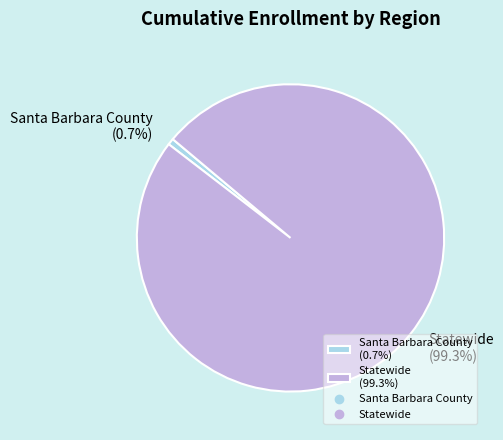

Which slice is the largest?

Statewide